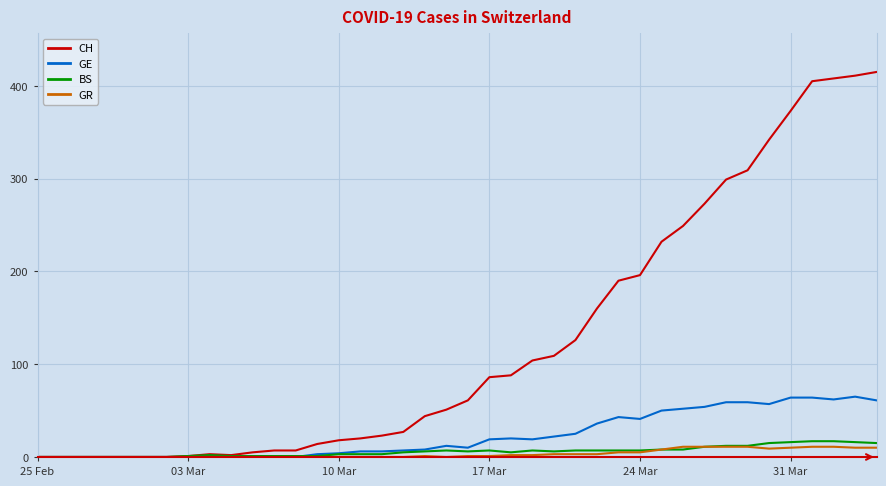

Which series has the largest total across all categories?

CH